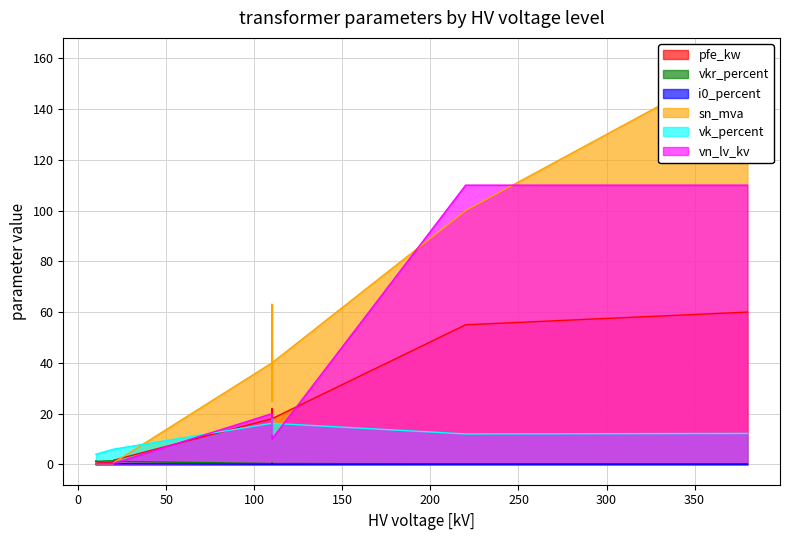

True or false: sn_mva has a value of 63.0 at 63 MVA 110/10 kV.

True